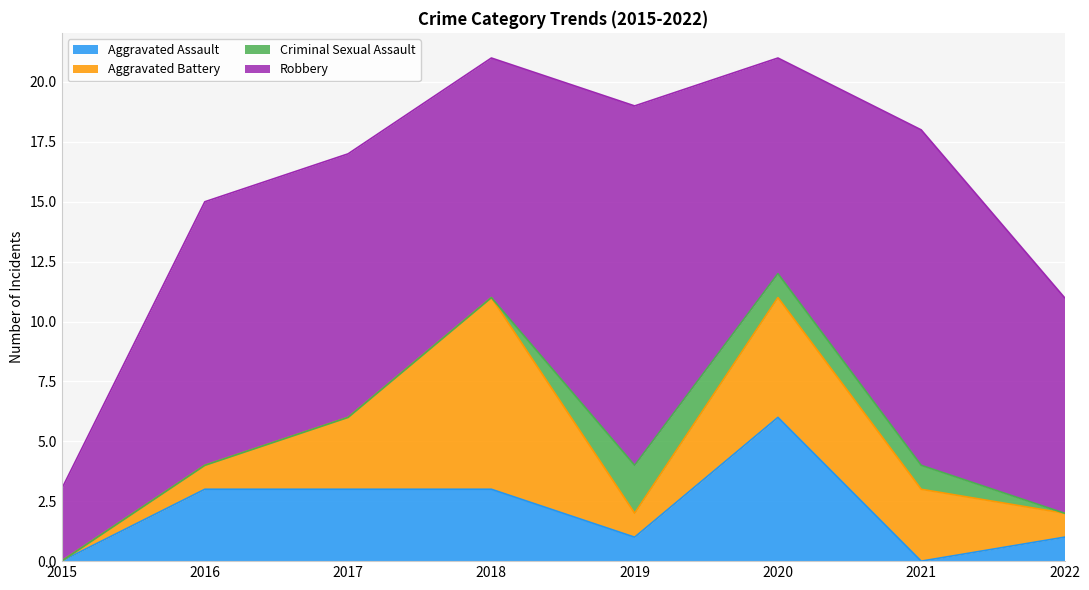

The Aggravated Battery series shows 0 at 2022. True or false?

False